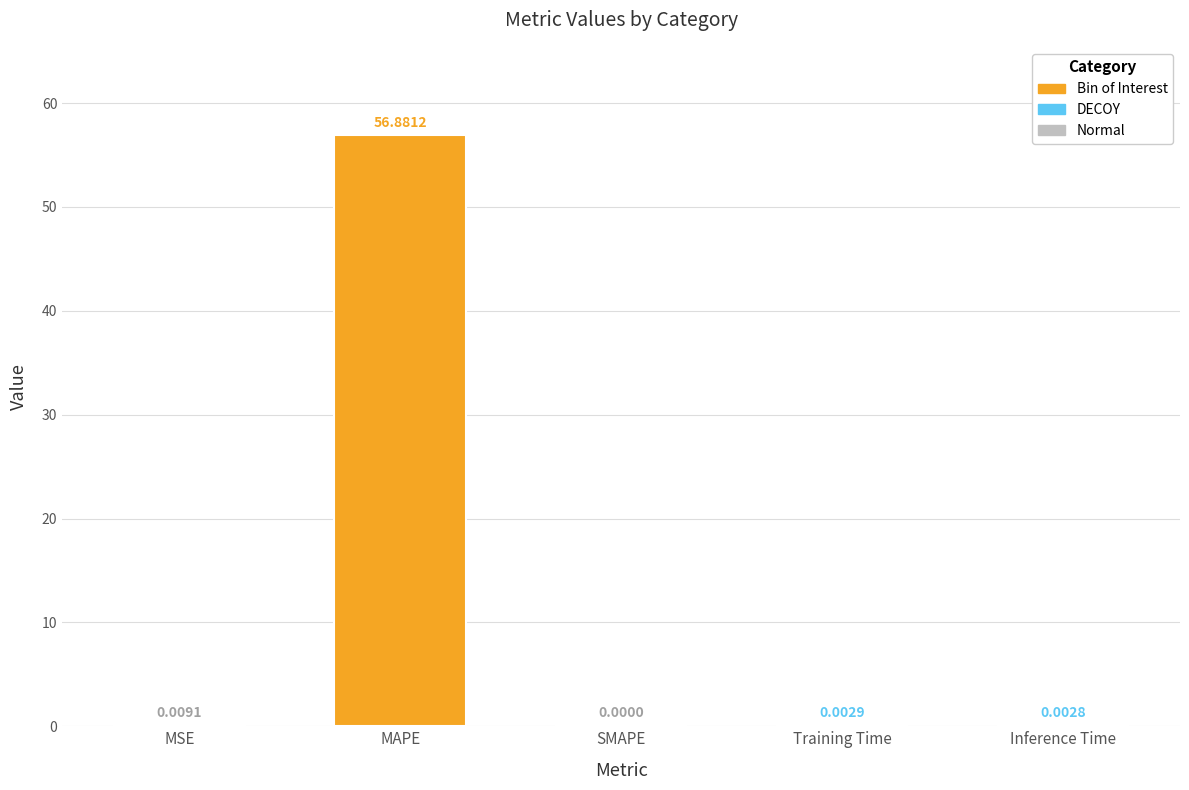

Where is the data nearest to the value 28?

MSE